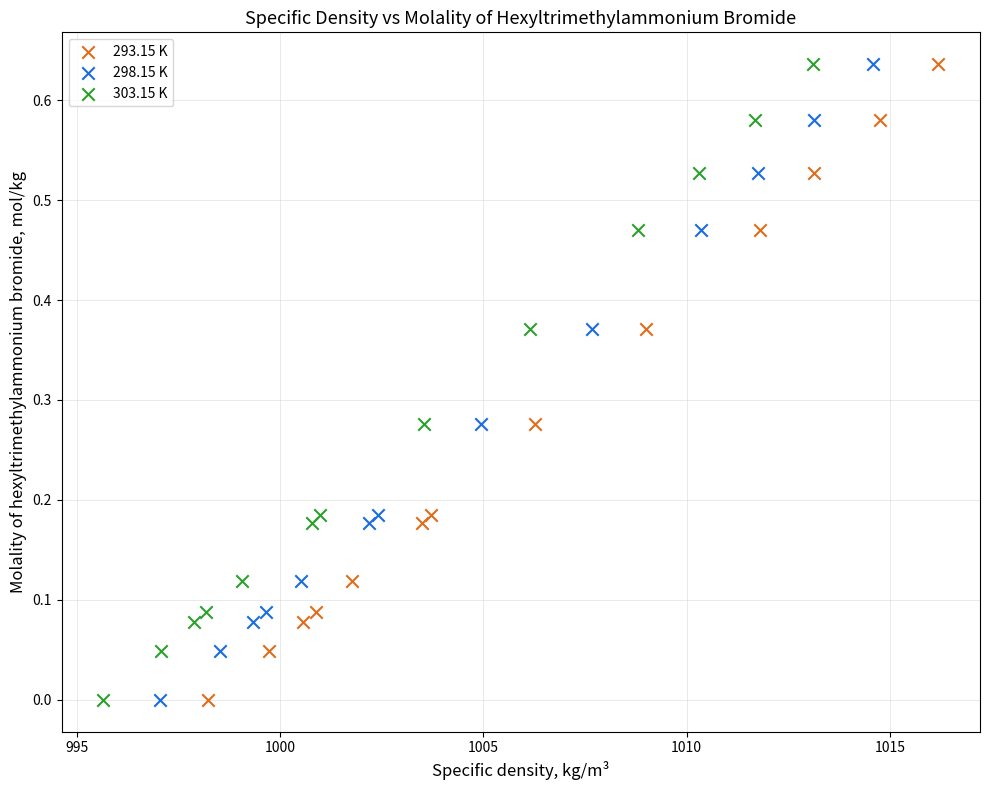

What are all the series names shown in the legend?

293.15 K, 298.15 K, 303.15 K